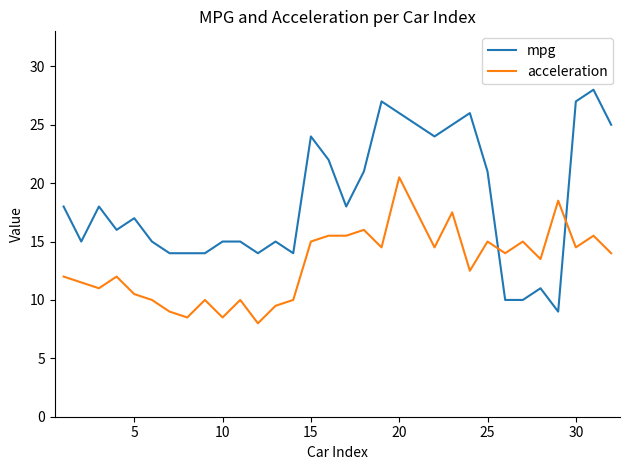

What is the difference between the maximum and minimum values in the mpg series?

19.0